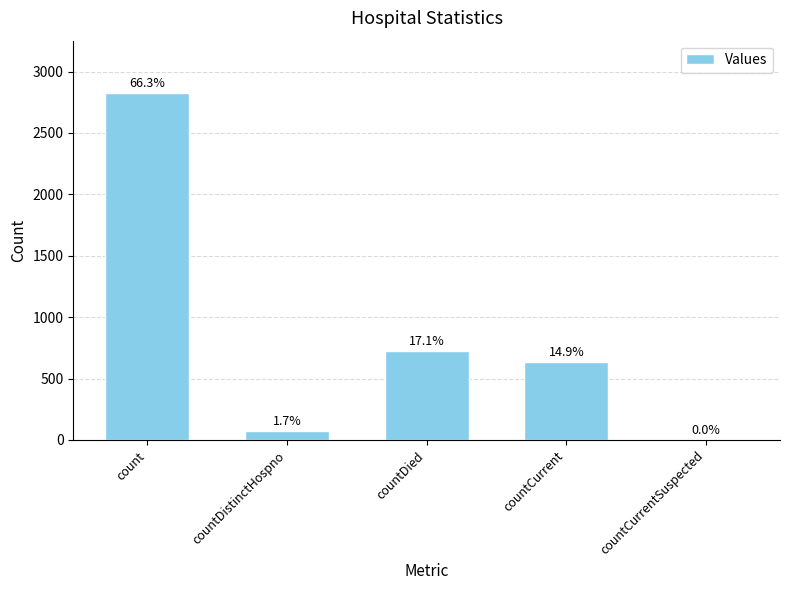

What position from the left is countCurrentSuspected?

5